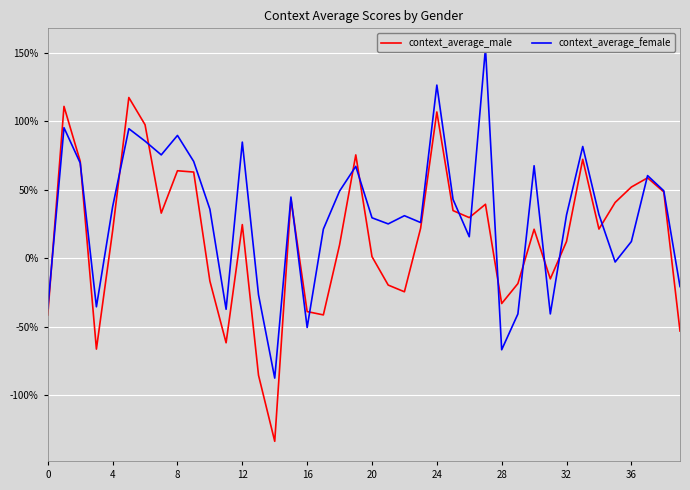

What is the maximum value shown in the chart?

1.5